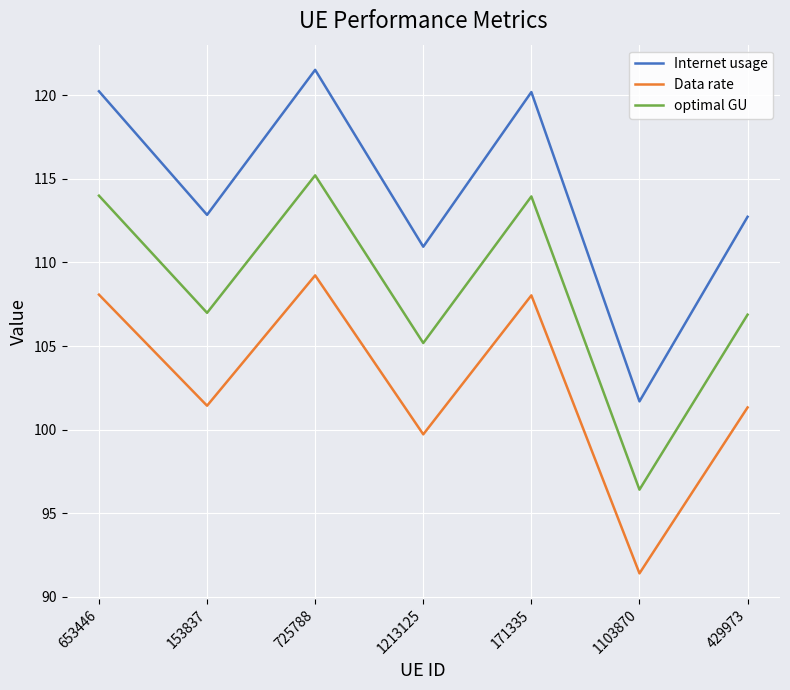

True or false: optimal GU and Data rate cross at least once.

False